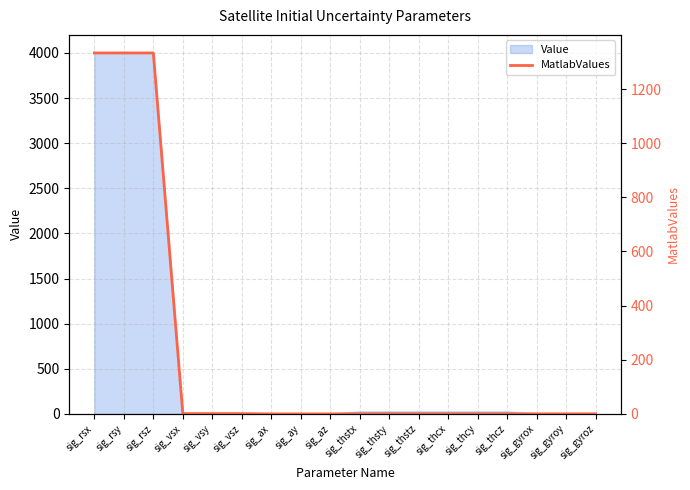

Reading right to left, extract all data points from this chart.

sig_gyroz=0.0	sig_gyroy=0.0	sig_gyrox=0.0	sig_thcz=0.0	sig_thcy=0.0	sig_thcx=0.0	sig_thstz=0.0	sig_thsty=0.0	sig_thstx=0.0	sig_az=0.0	sig_ay=0.0	sig_ax=0.0	sig_vsz=1.0	sig_vsy=1.0	sig_vsx=1.0	sig_rsz=1333.3	sig_rsy=1333.3	sig_rsx=1333.3